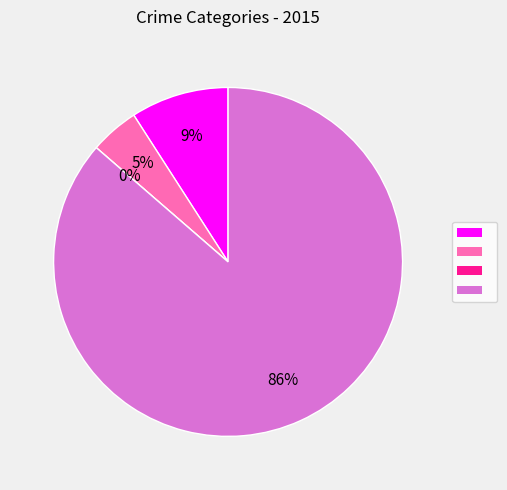

To the nearest percent, what percentage of the pie is Robbery?

86%